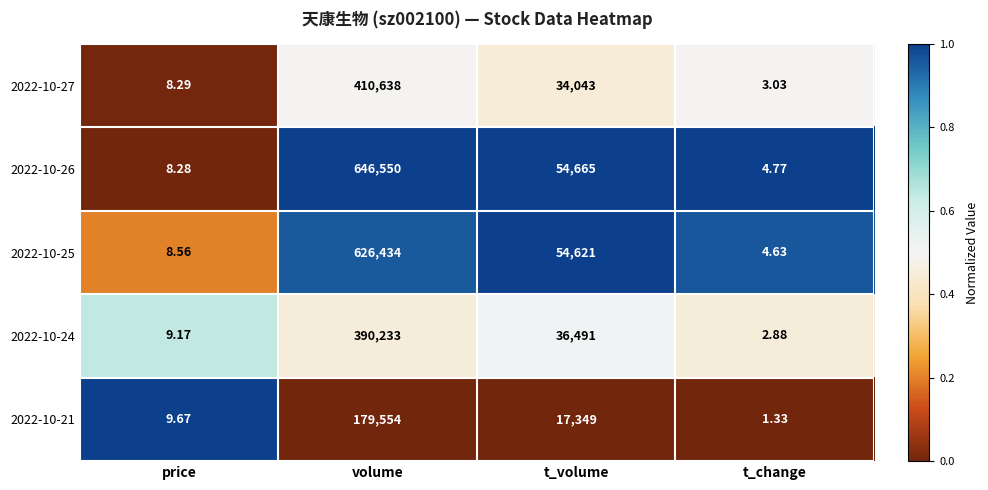

At which label is 2022-10-24 closest to 195117?

t_volume